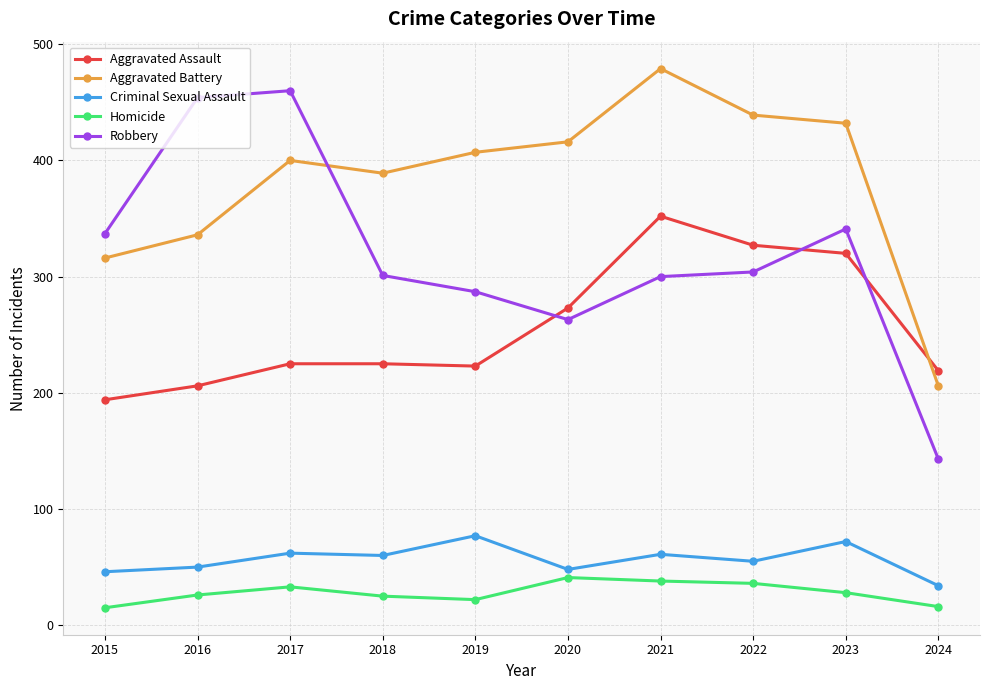

What value does the Criminal Sexual Assault series have at 2018, to the nearest 5?

60